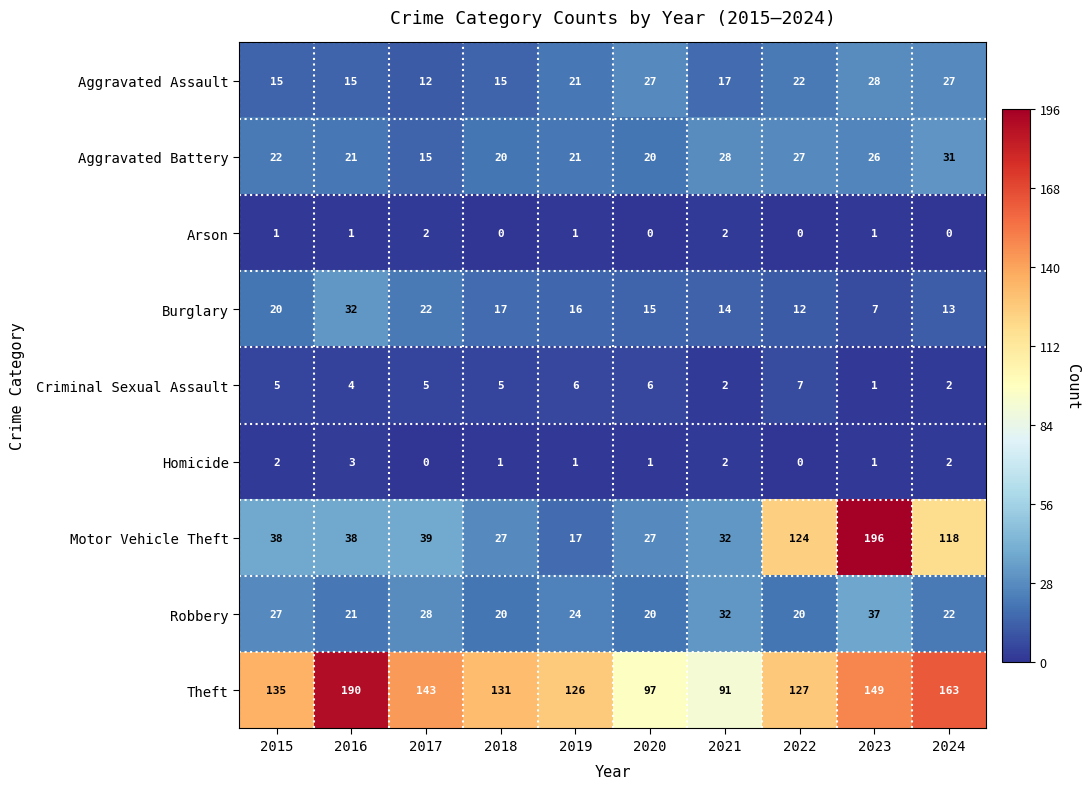

What is the difference between the maximum and second lowest values in the Burglary series?

20